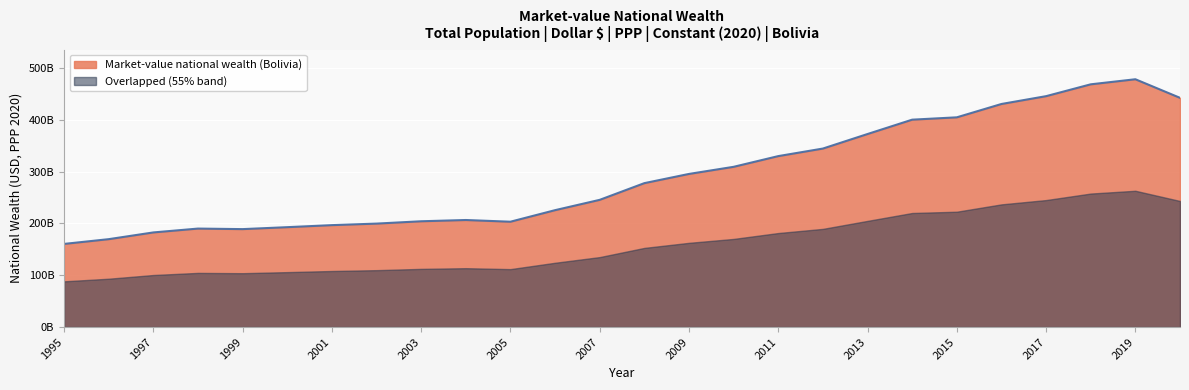

What is the change in value from 1998 to 2001?

+6652908167.5